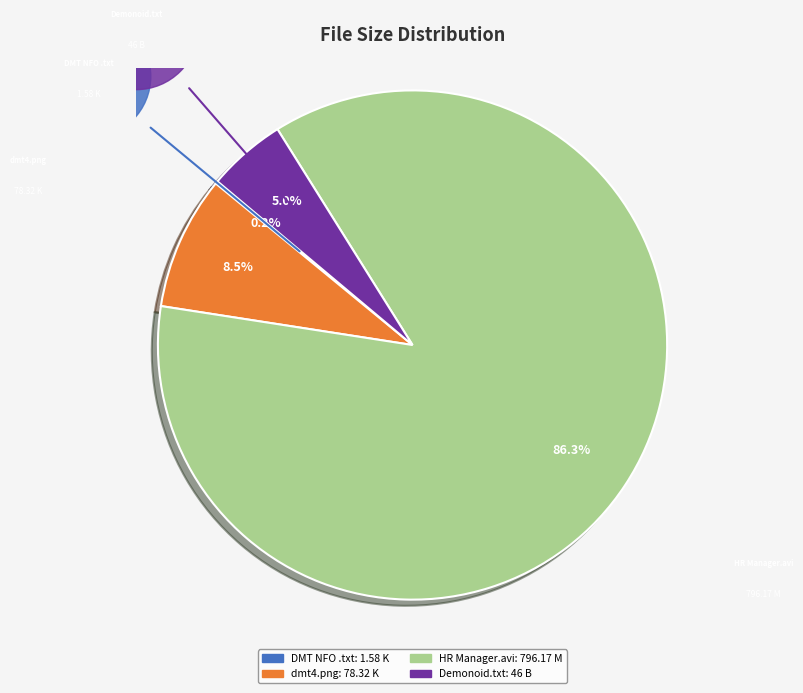

Is there a majority slice in this chart?

Yes